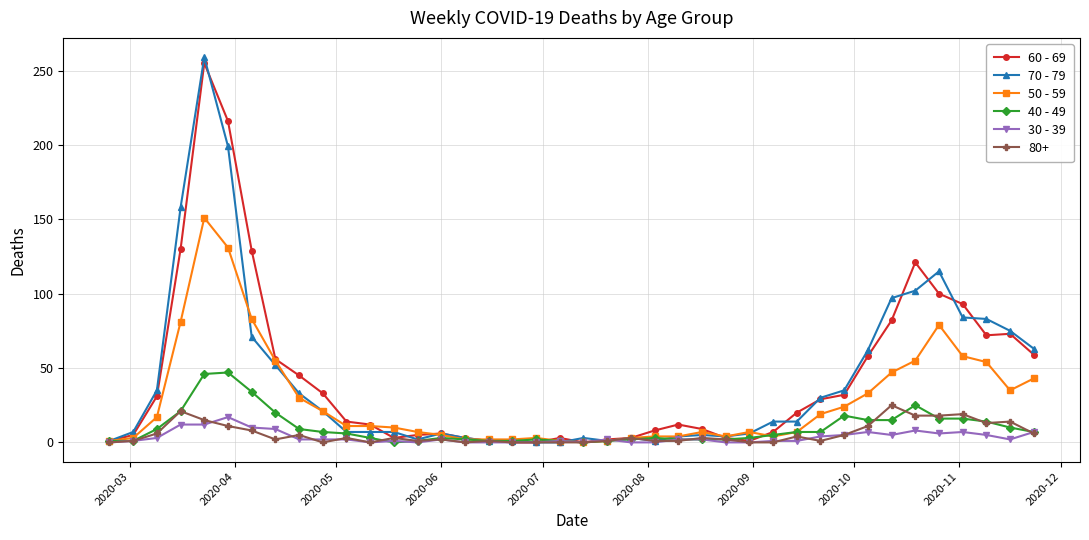

What is the greatest value displayed?

259